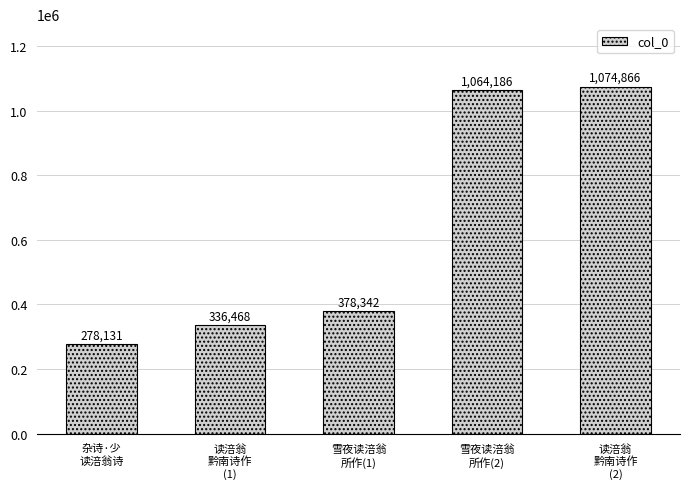

What is the sum of the values at 读涪翁
黔南诗作
(1) and 雪夜读涪翁
所作(1)?

714810